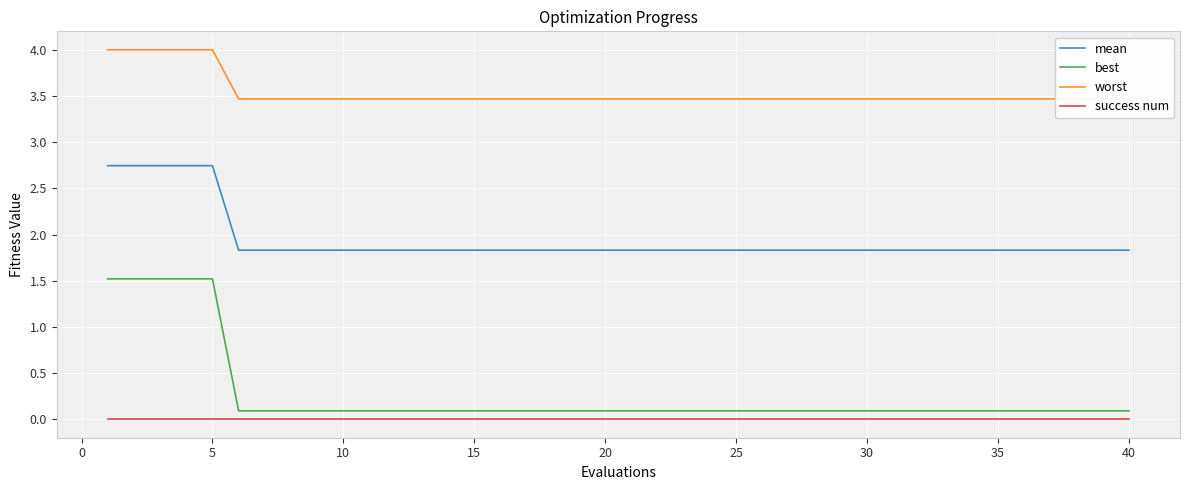

What is the lowest value of the mean series?

1.8